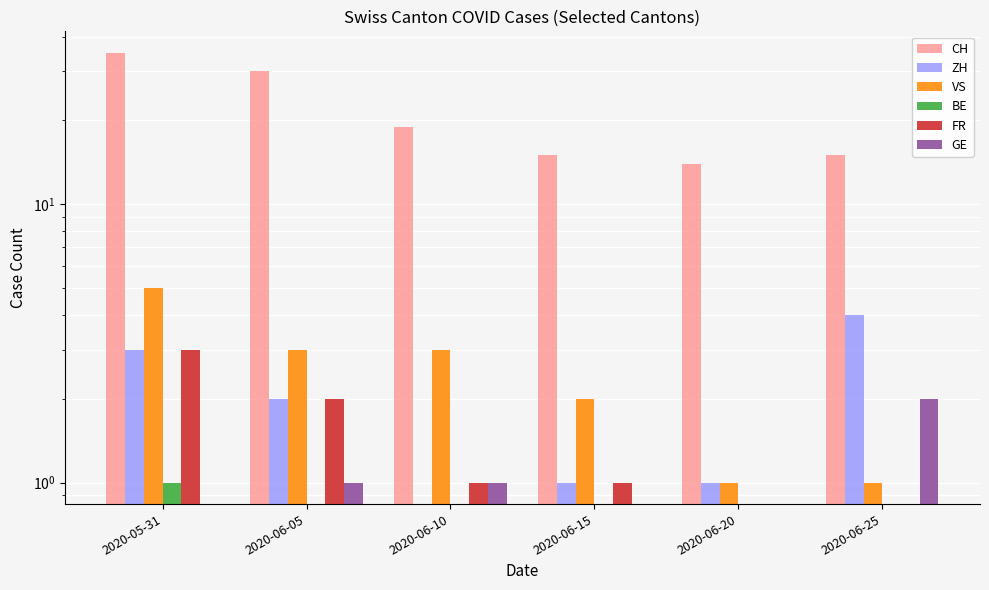

Which series has the widest spread of values?

CH